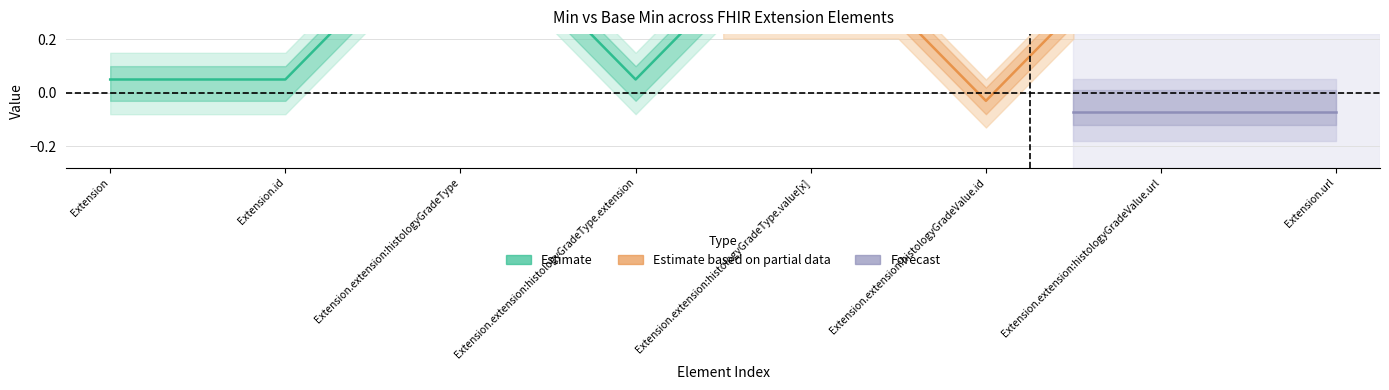

True or false: Base Min and Min cross at least once.

False